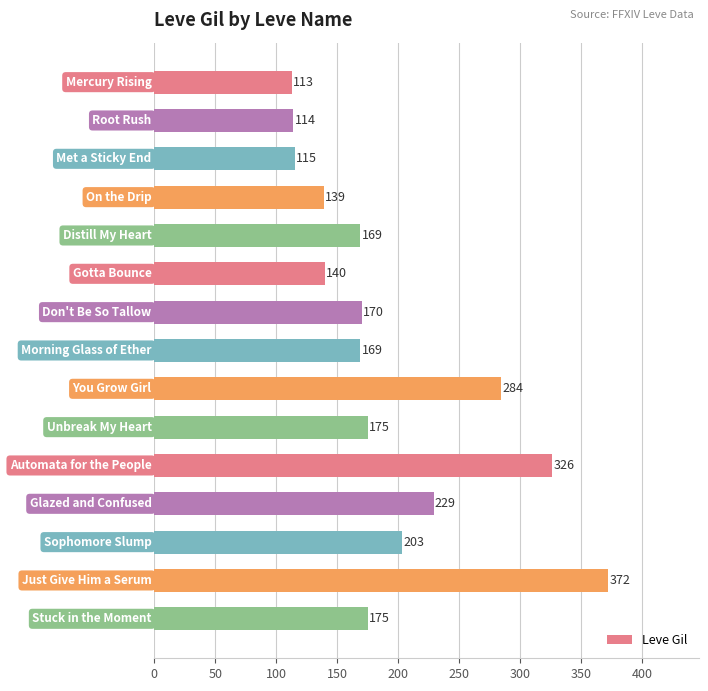

What is the difference between the maximum and minimum values?

259